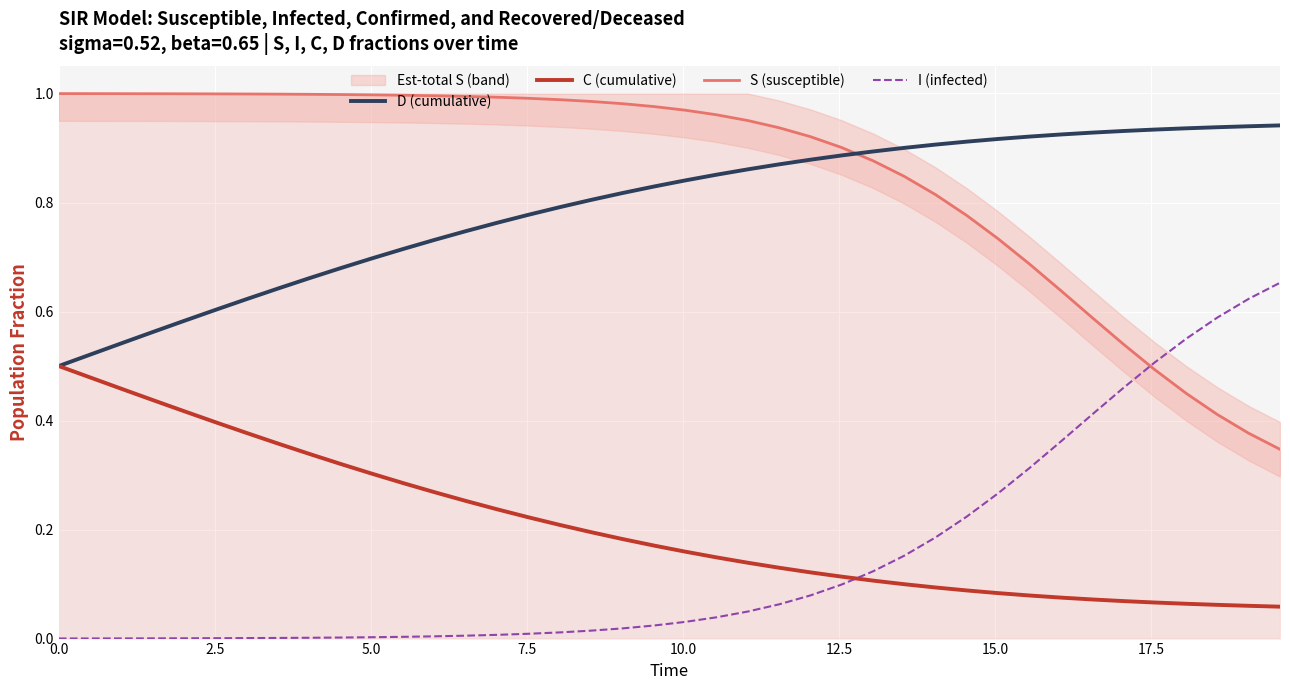

How many categories are shown in the chart?

40